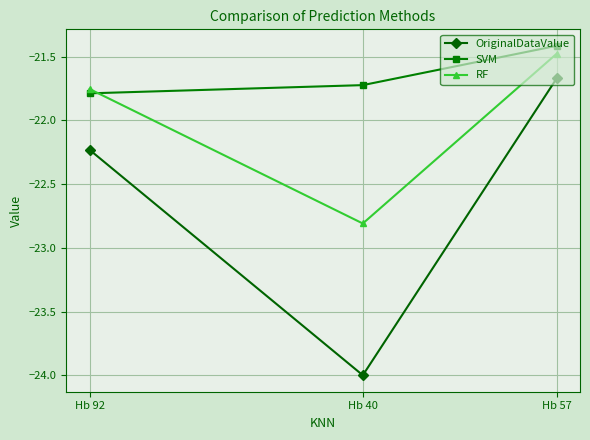

What is the value of the RF point at the 3rd from the left?

-21.5